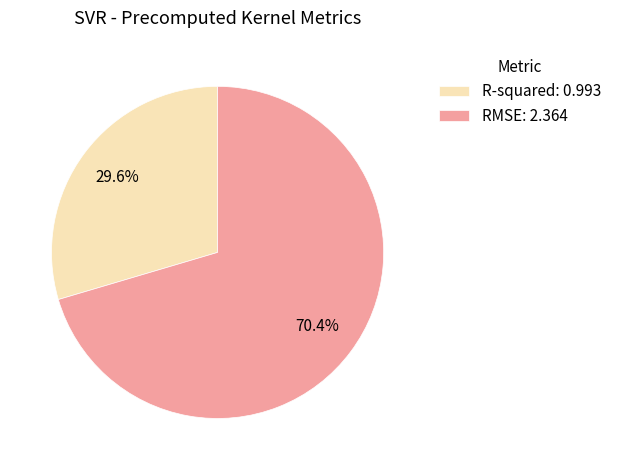

Is RMSE the majority of the pie?

Yes